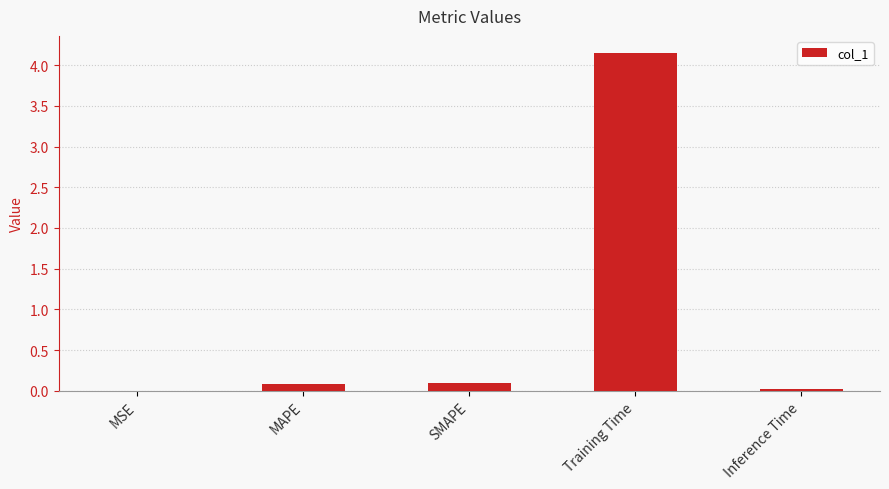

What is the sum of all values?

4.3